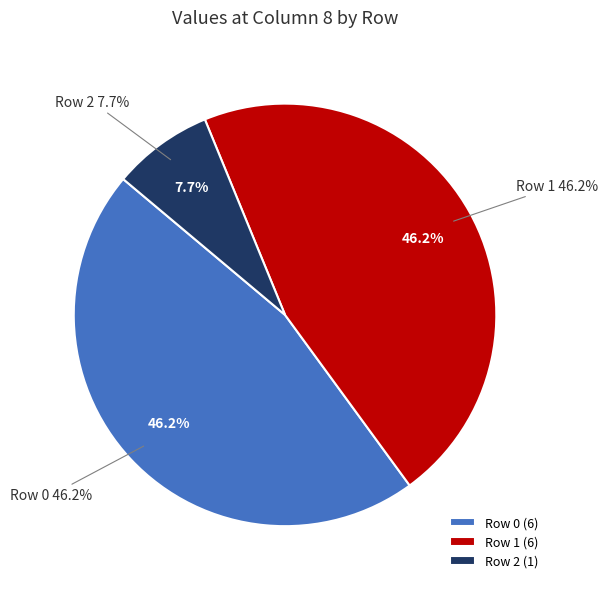

Between Row 1 and Row 2, which is larger?

Row 1